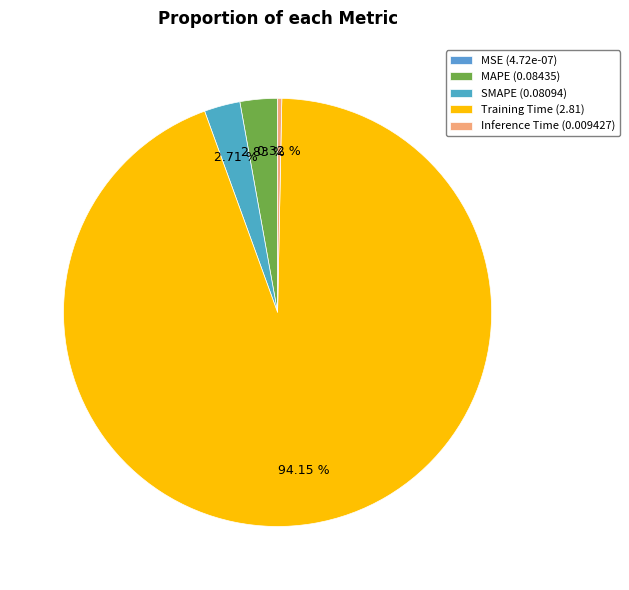

To the nearest percent, what is the difference between the MSE and MAPE slice percentages?

3%